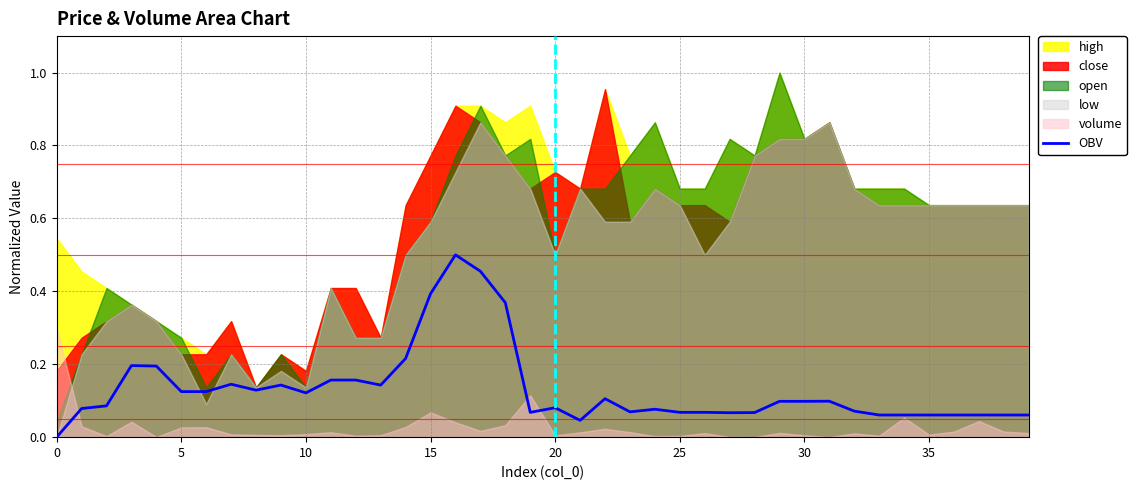

Reading left to right, transcribe all the data shown in this chart.

0.0	0.1	0.1	0.2	0.2	0.1	0.1	0.1	0.1	0.1	0.1	0.2	0.2	0.1	0.2	0.4	0.5	0.5	0.4	0.1	0.1	0.0	0.1	0.1	0.1	0.1	0.1	0.1	0.1	0.1	0.1	0.1	0.1	0.1	0.1	0.1	0.1	0.1	0.1	0.1